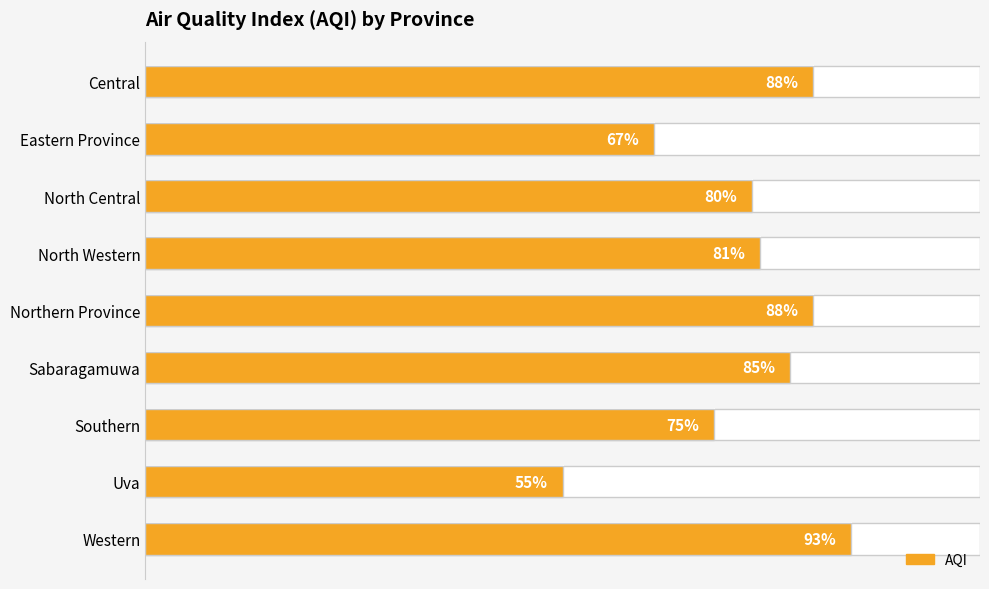

What is the sum of all values?

712